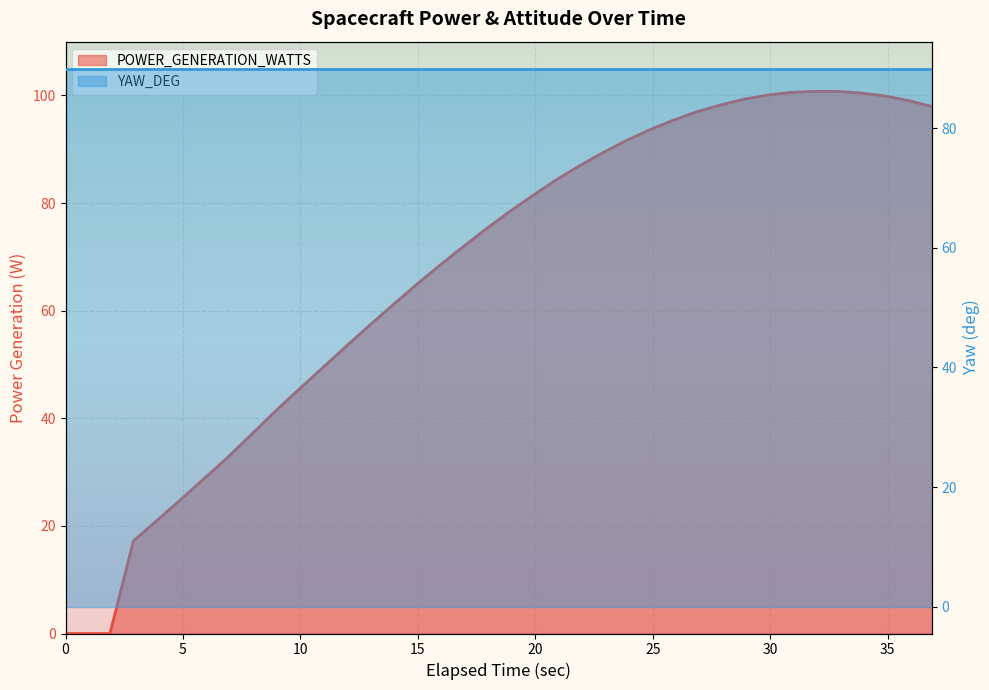

Between 2573909.239228 and 2574329.239228, which series saw the biggest shift?

POWER_GENERATION_WATTS